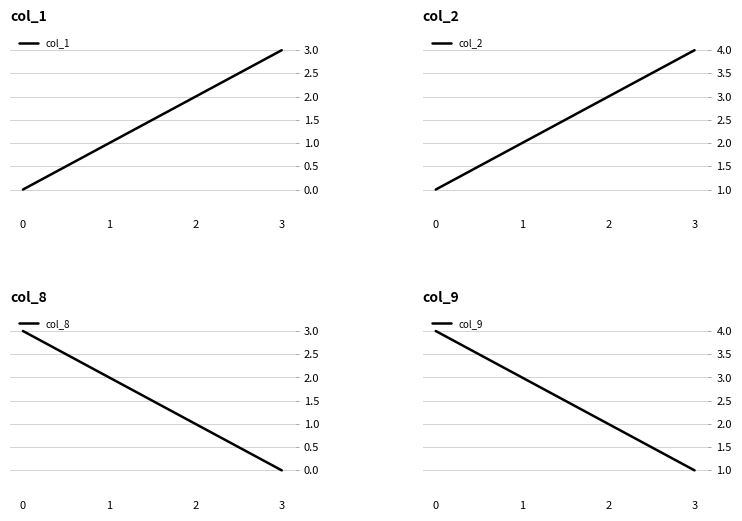

Between which two adjacent categories do col_1 and col_8 first intersect?

1 and 2